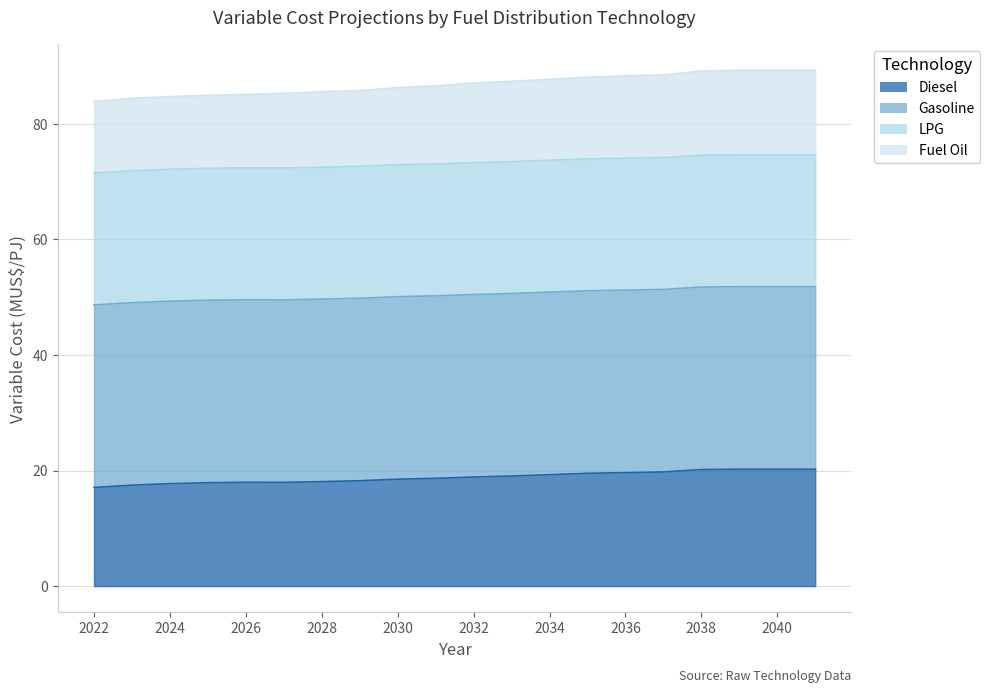

How many data points in Diesel are above 18?

14